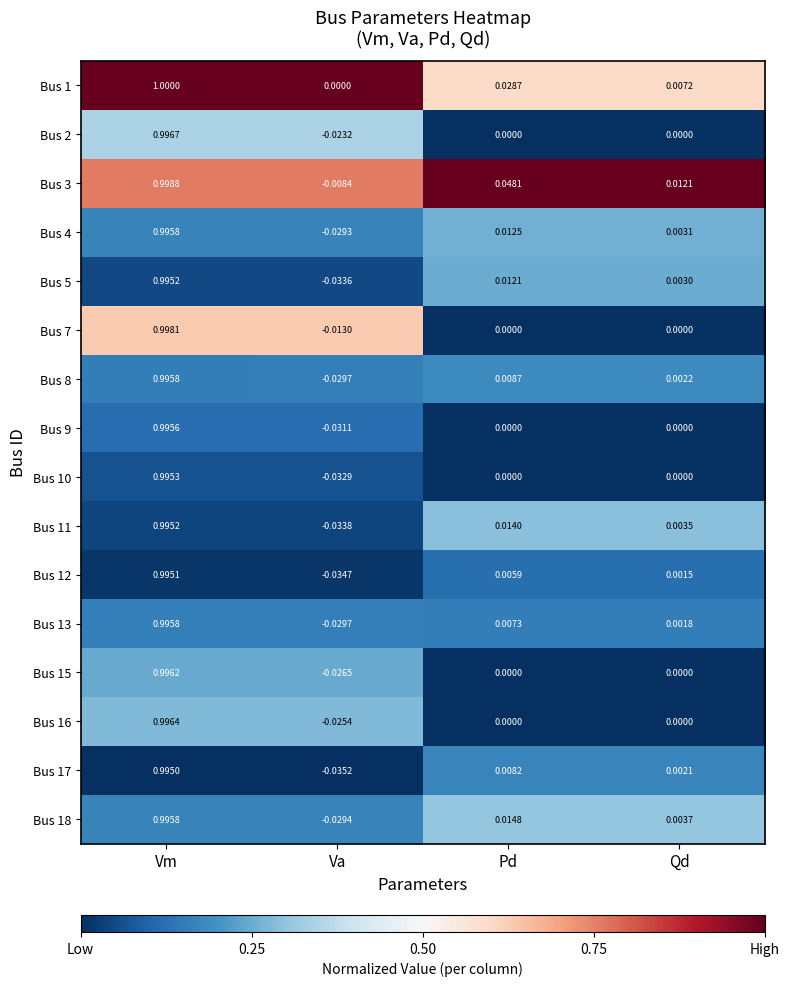

Rank the categories by Bus 1 value from lowest to highest.

Va, Qd, Pd, Vm